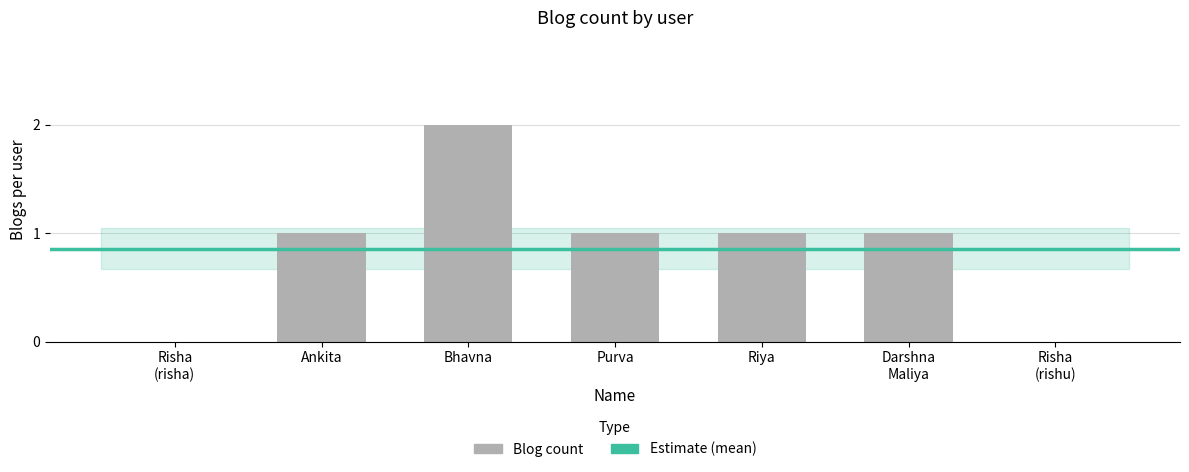

The value at Bhavna is 1. True or false?

False